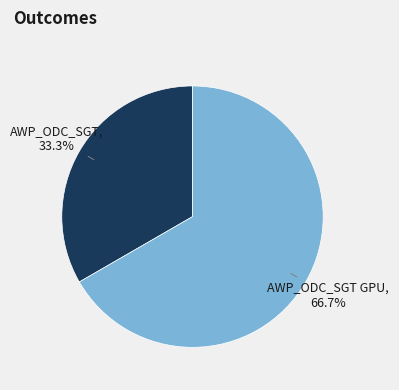

What percentage is the AWP_ODC_SGT GPU slice, to the nearest percent?

67%